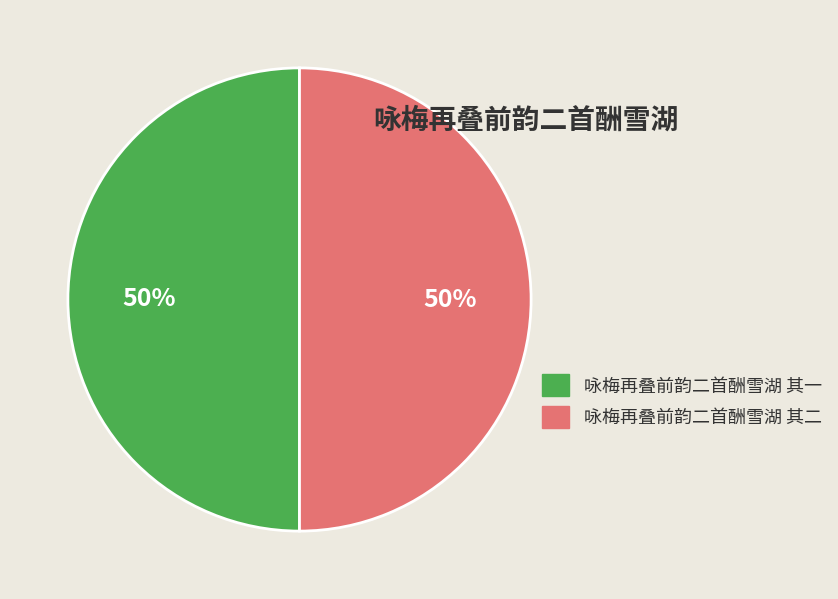

How many slices are in this pie chart?

2